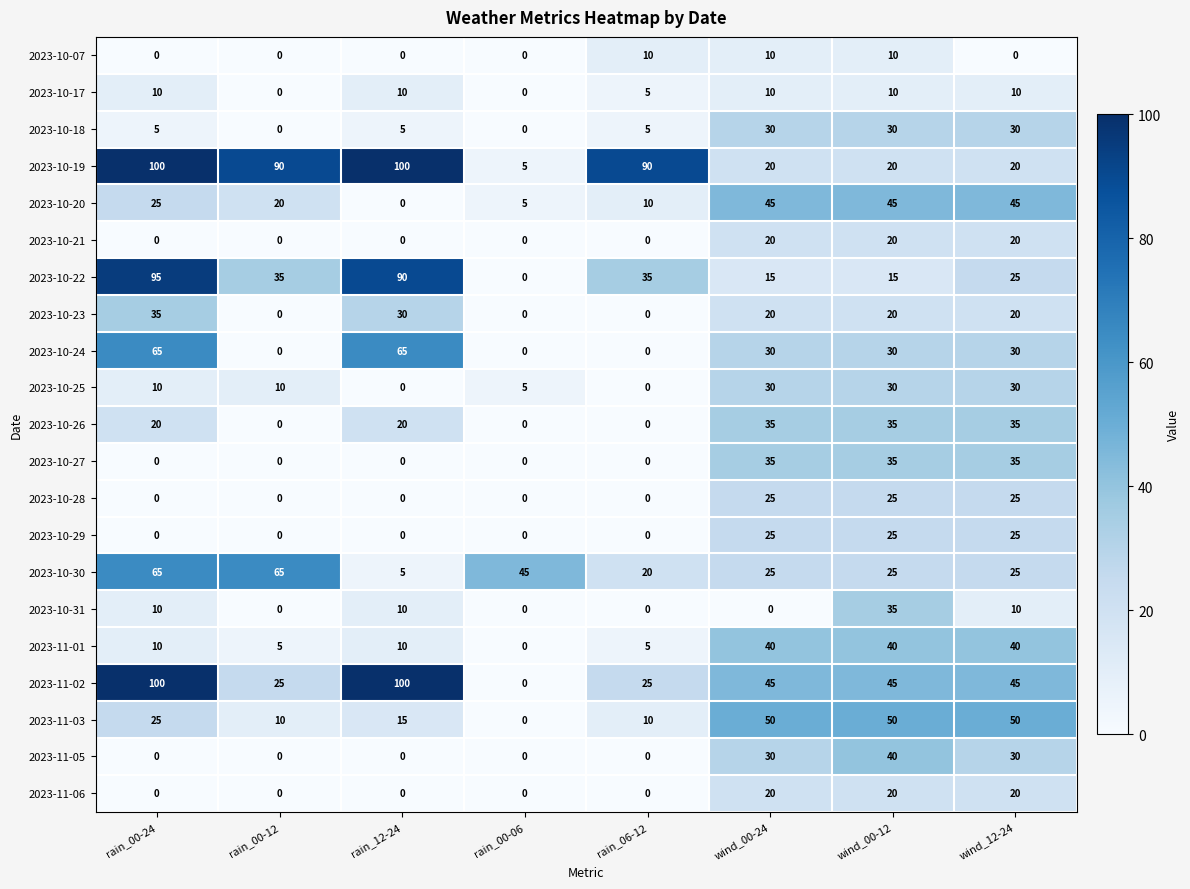

Count the 2023-11-06 values in the range 0 to 20.

8